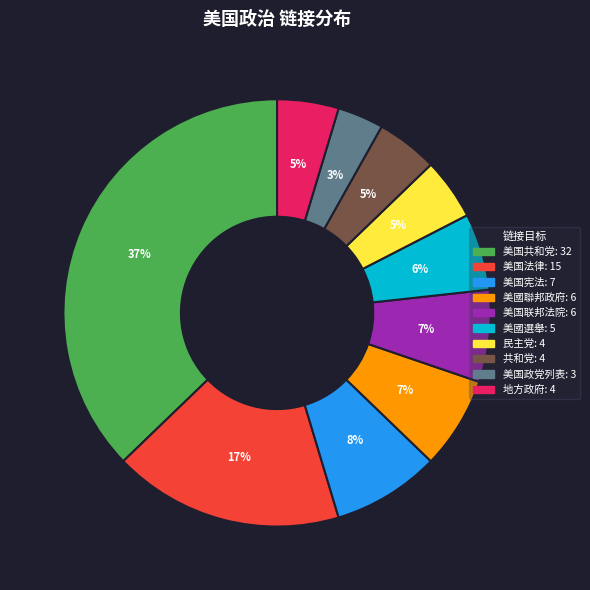

Does any single category account for the majority?

No